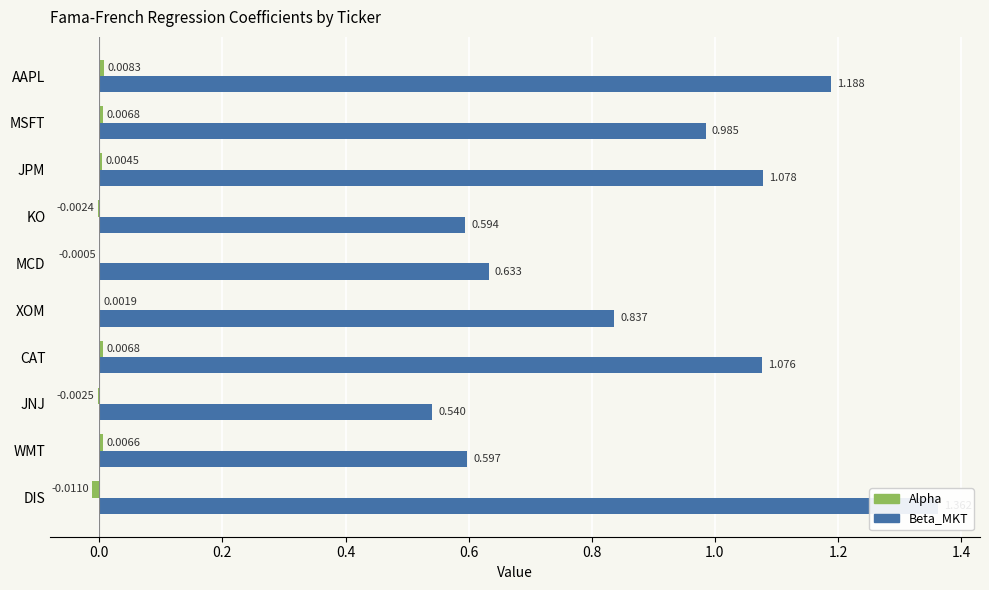

How many series are shown in this chart?

2